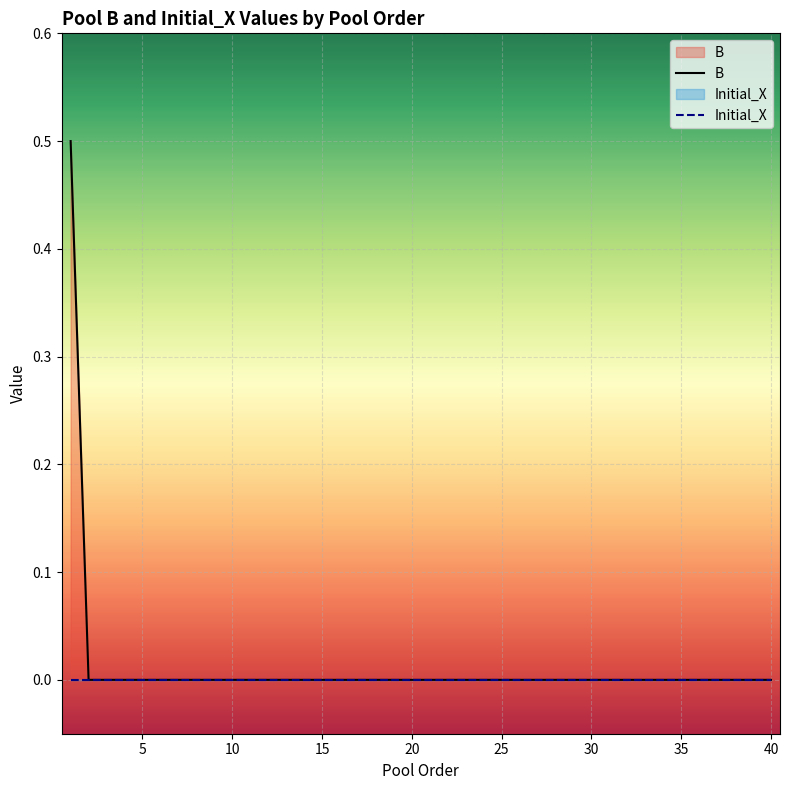

True or false: B and Initial_X cross at least once.

False